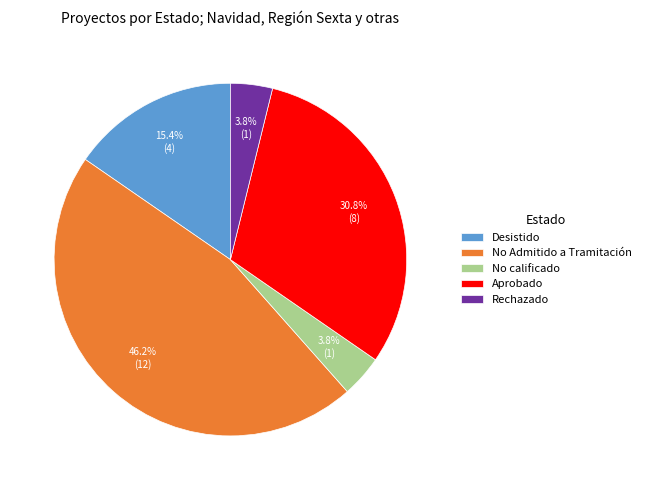

Is it true that Aprobado is 40% of the pie?

False